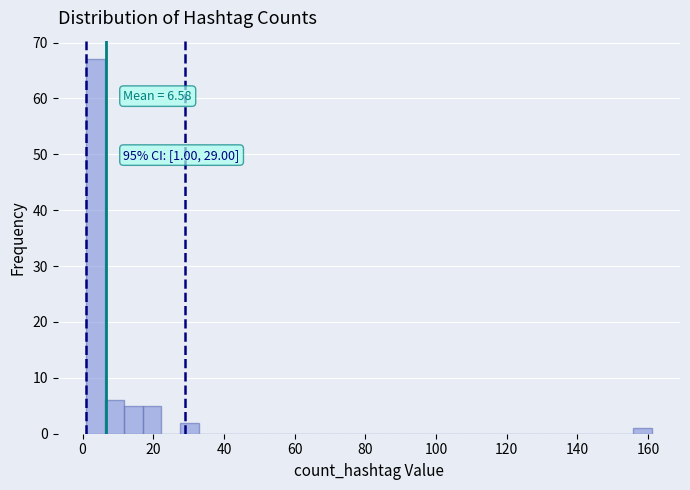

Around what value on the x-axis is the tallest bar? Give the approximate position of its centre, as read against the axis.

4